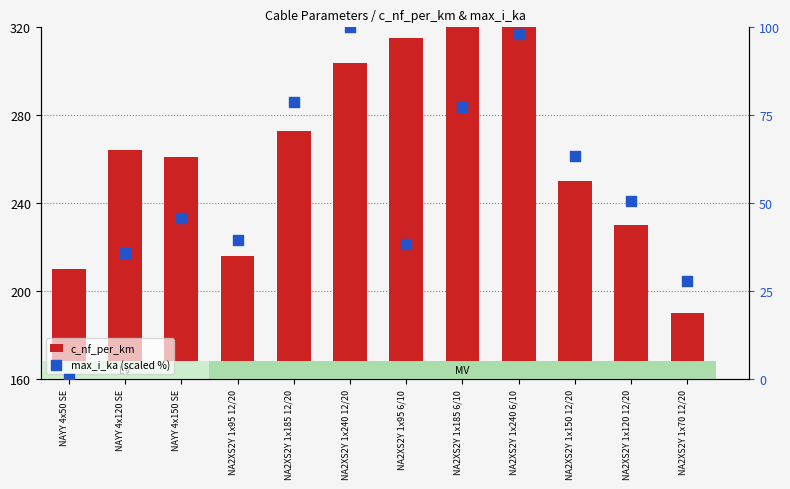

At which category is the sum across all series the highest?

NA2XS2Y 1x240 6/10